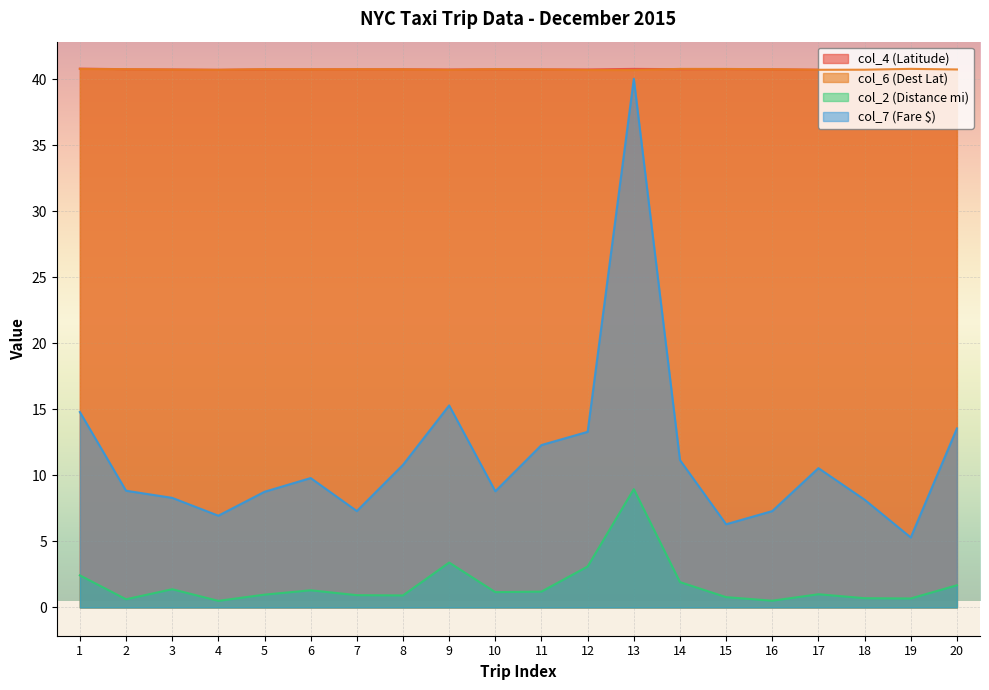

How many col_6 (Dest Lat) values are between 40 and 41?

20